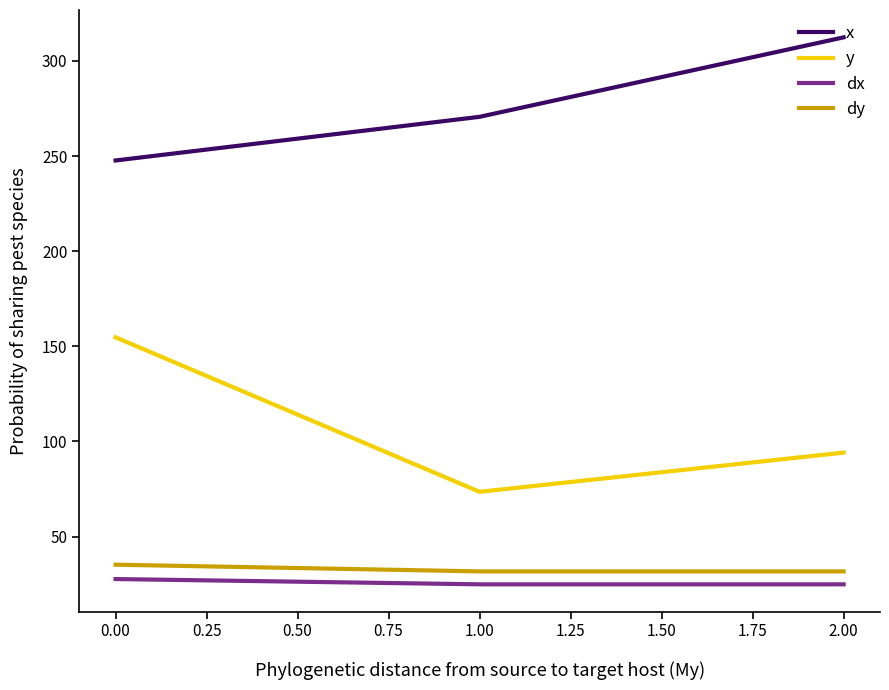

Which series has the widest spread of values?

y